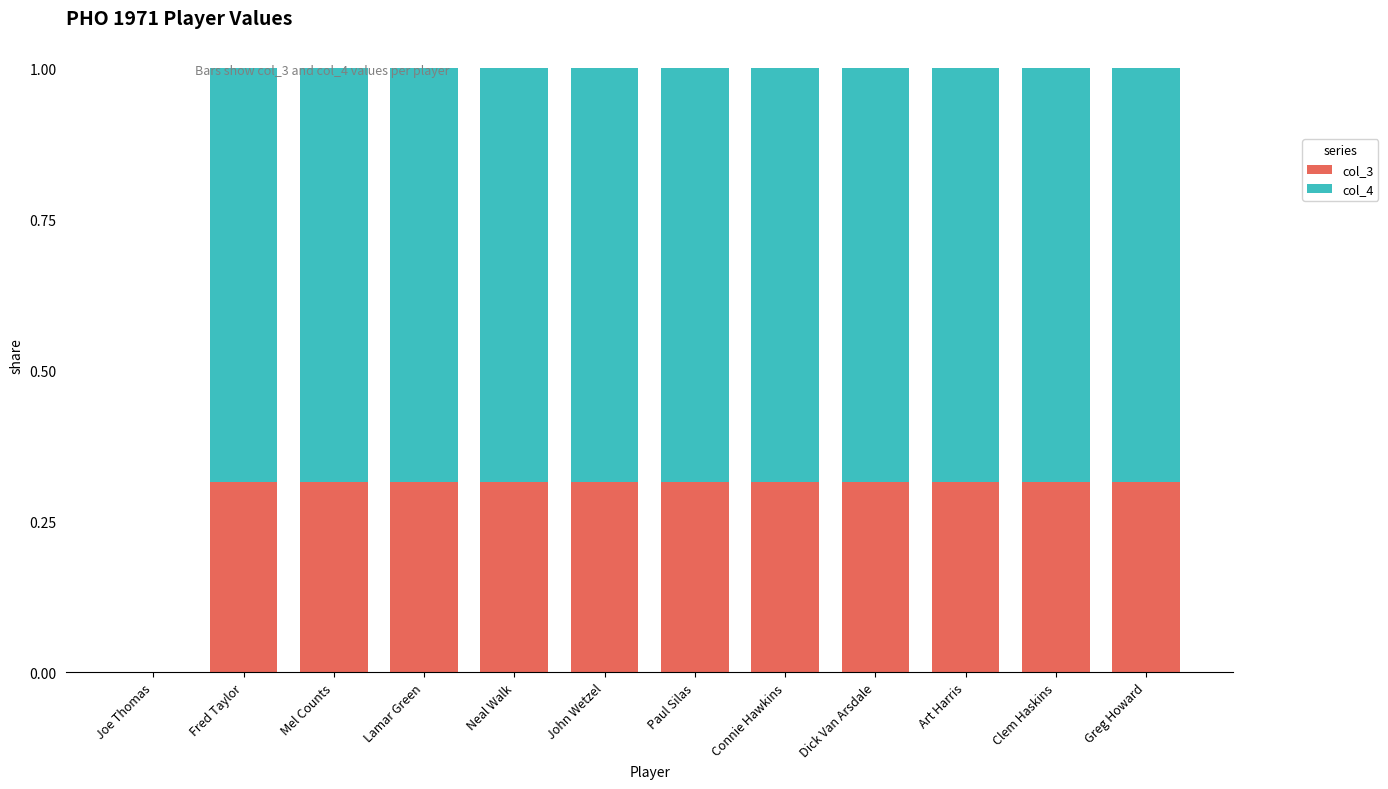

What is the sum of the col_3 values at Fred Taylor and Connie Hawkins?

0.6